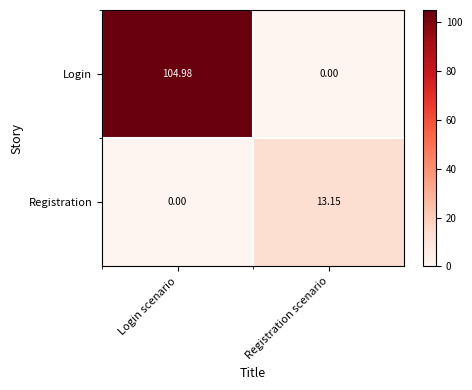

Rank the series at Registration scenario from highest to lowest value.

Registration, Login